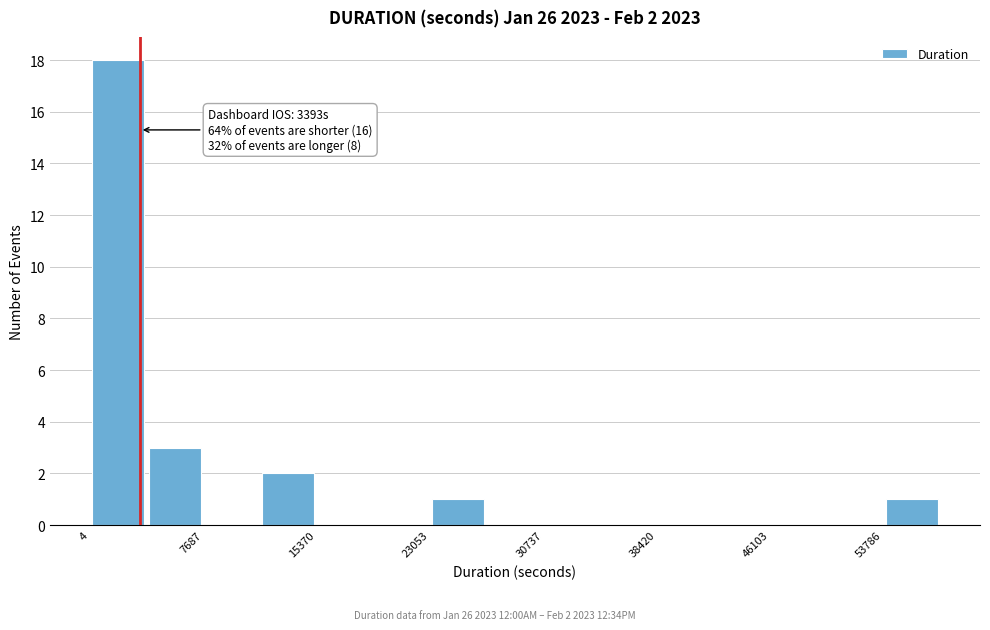

Around what value on the x-axis is the tallest bar? Give the approximate position of its centre, as read against the axis.

2000